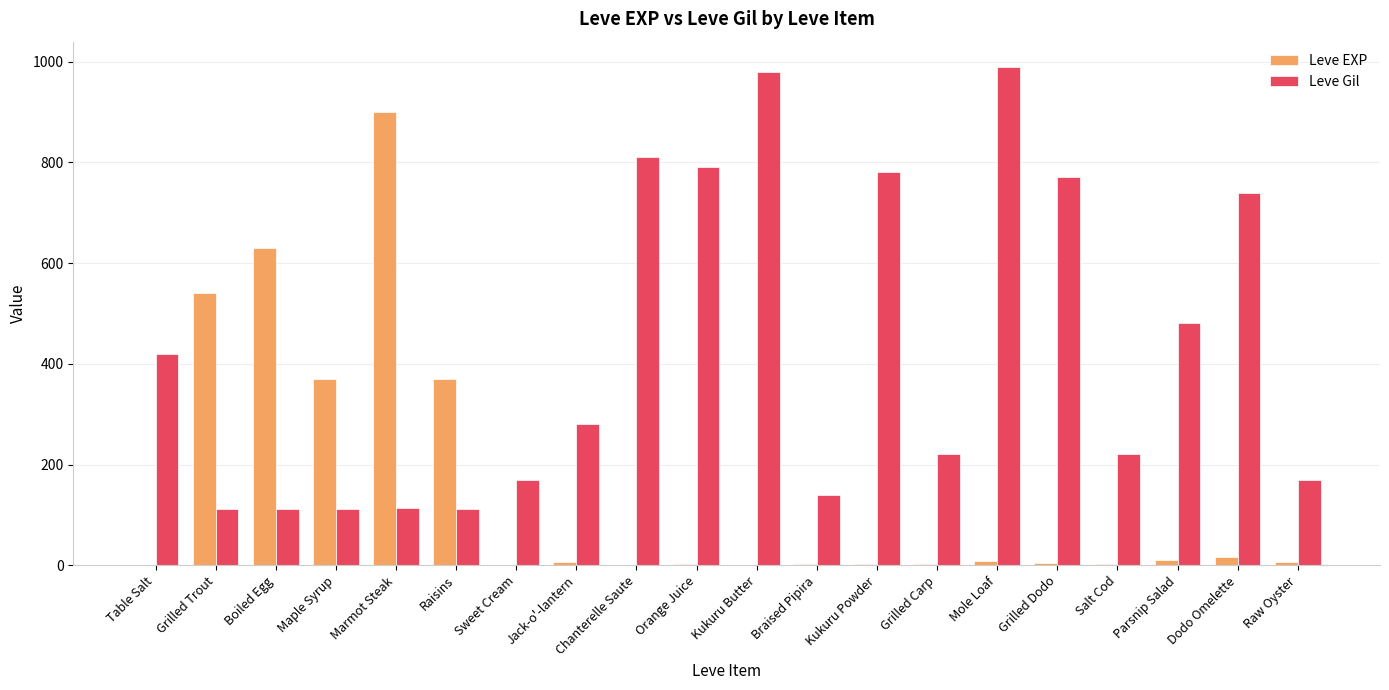

Which series changed the most between Raisins and Sweet Cream?

Leve EXP